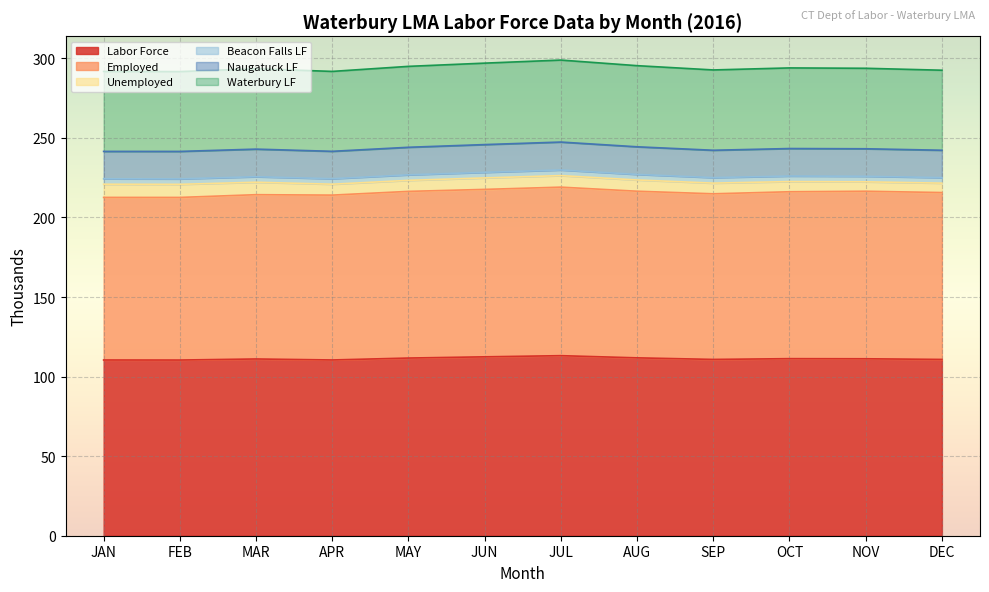

What value does the Labor Force series have at JUL?

113.2